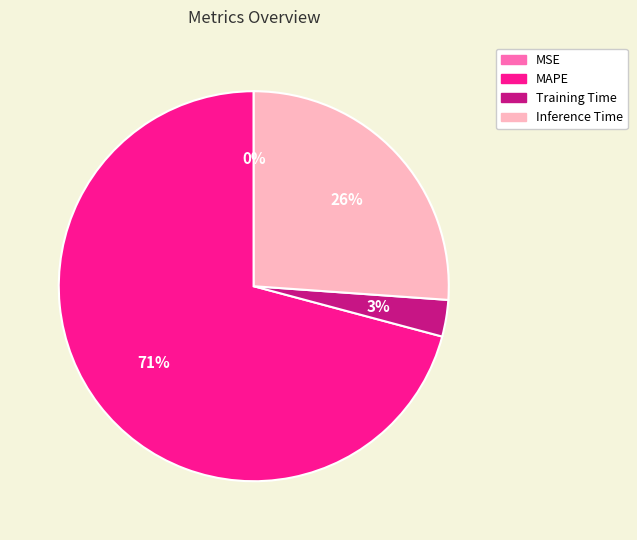

Do Training Time and MAPE together represent more than half of the pie?

Yes